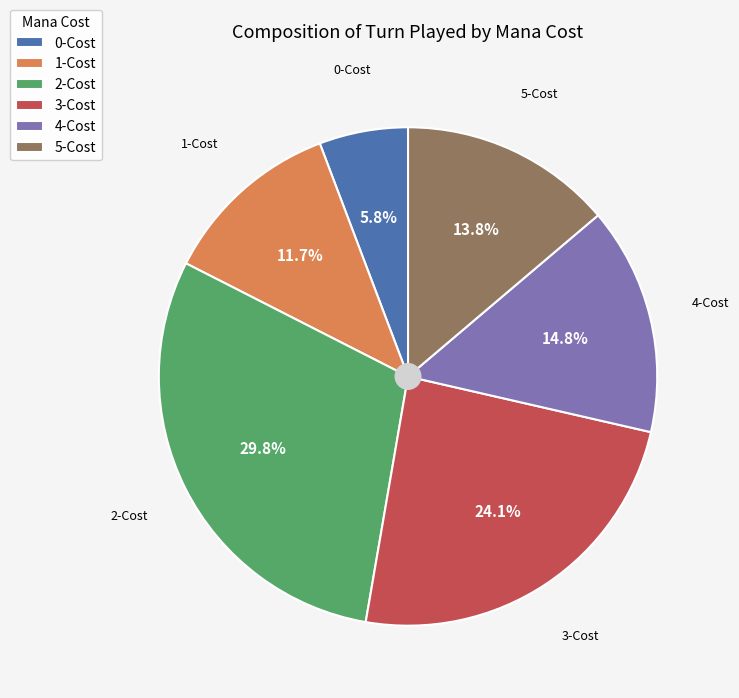

Is 5-Cost the majority of the pie?

No